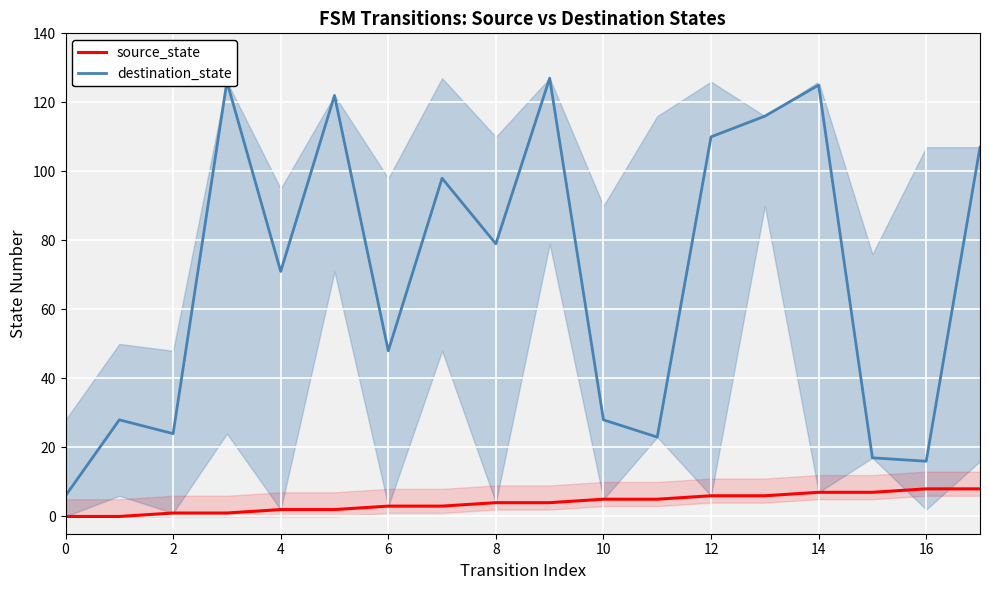

What is the value of the destination_state point at the 6th from the left?

122